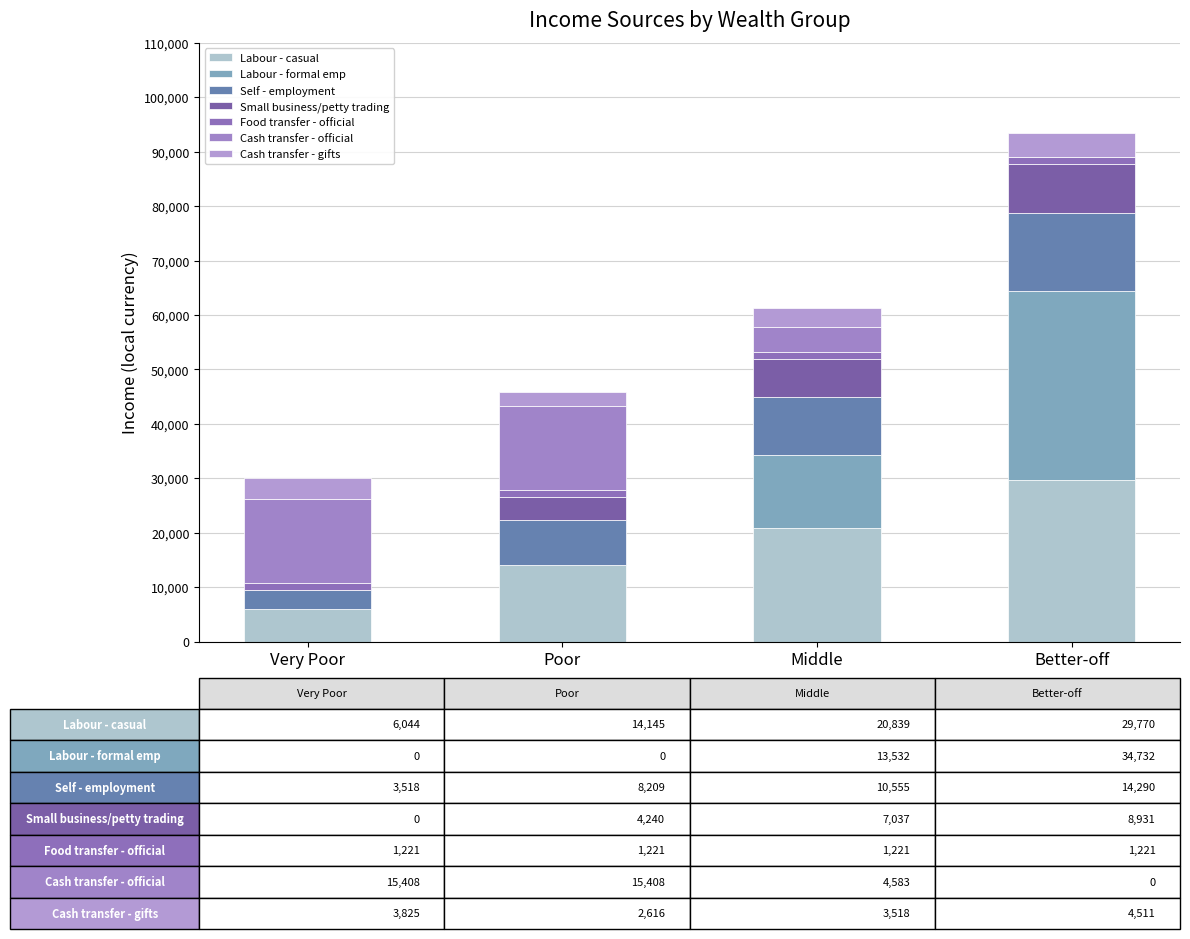

Are the bars grouped side by side (vs. stacked)?

No